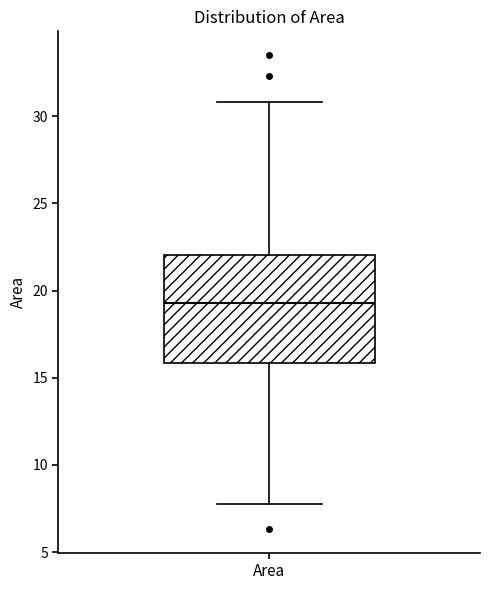

Read this box plot against the y-axis: the position of the median line, the range covered by the box, and the ends of both whiskers. The values are not printed on the chart, so give them approximately, as read against the axis.

median 19.5, box 16.0 to 22.0, whiskers 8.0 to 31.0